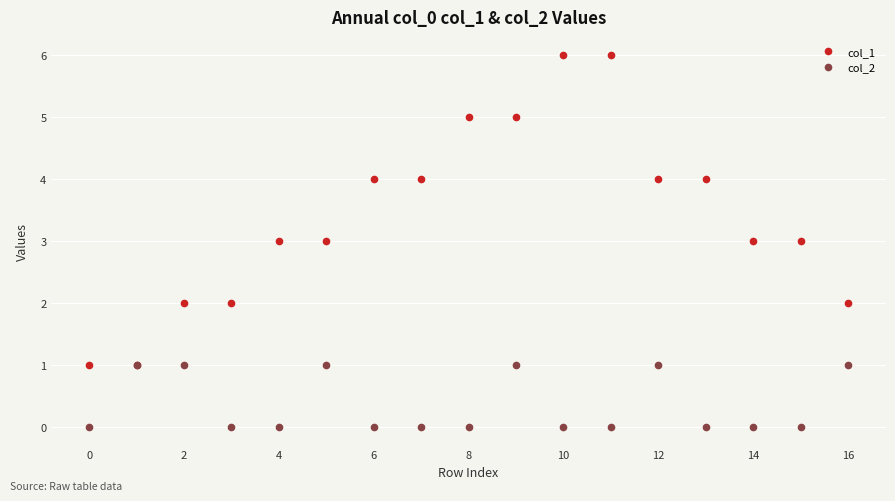

True or false: col_2 has more than 0 interior local peaks.

True